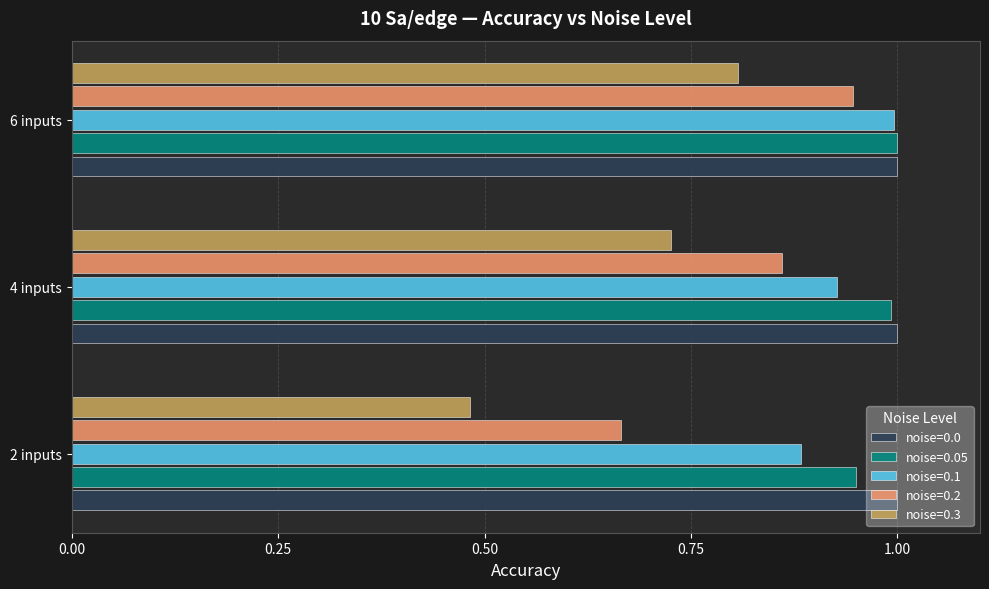

What is the difference between the highest and lowest values at 4 inputs?

0.3